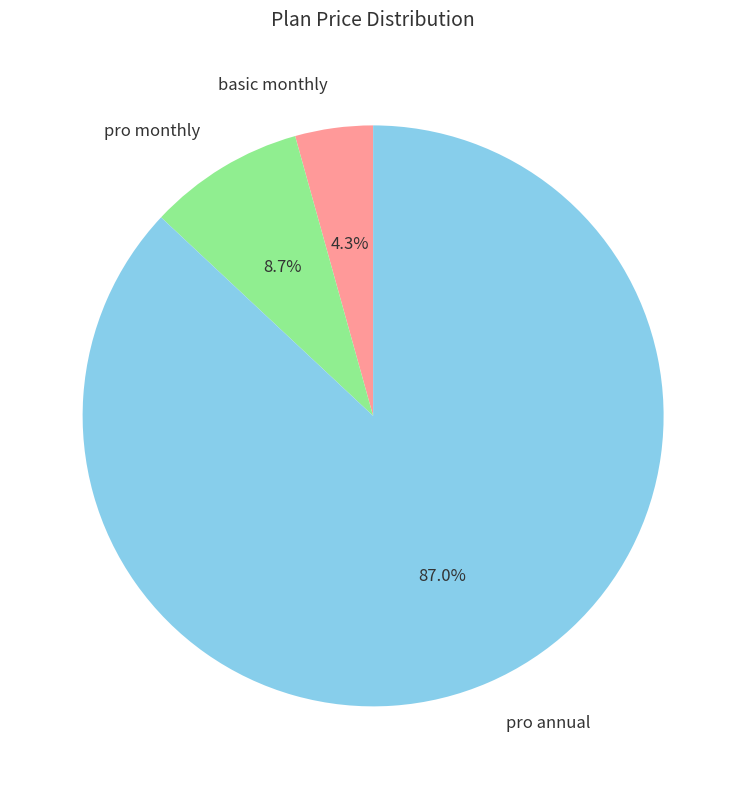

The basic monthly slice represents 4% of the pie. True or false?

True